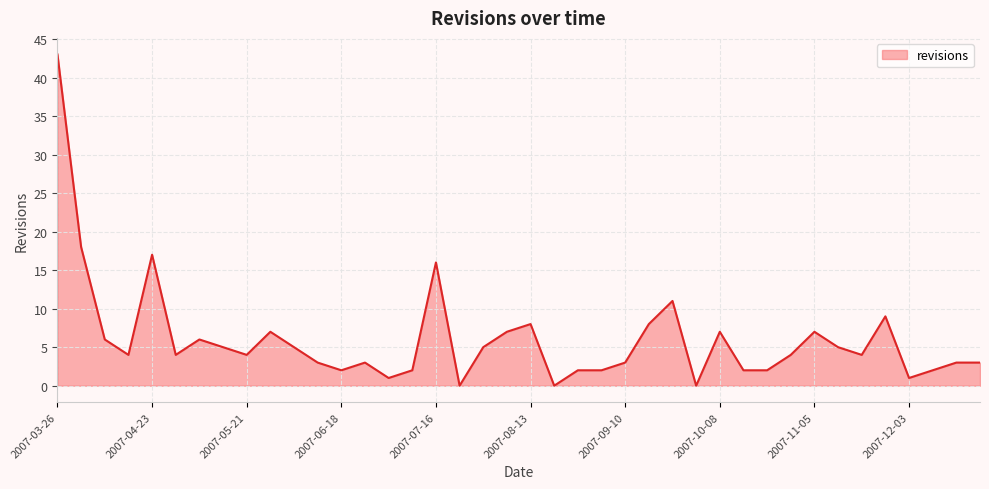

What is the maximum value shown in the chart?

43